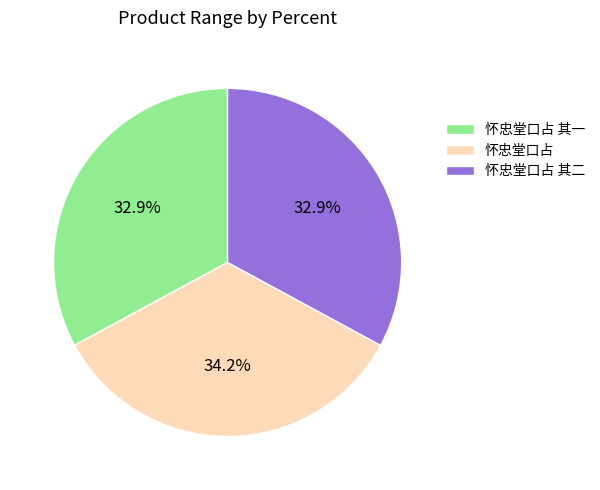

Is the sum of 怀忠堂口占 其二 and 怀忠堂口占 greater than half?

Yes